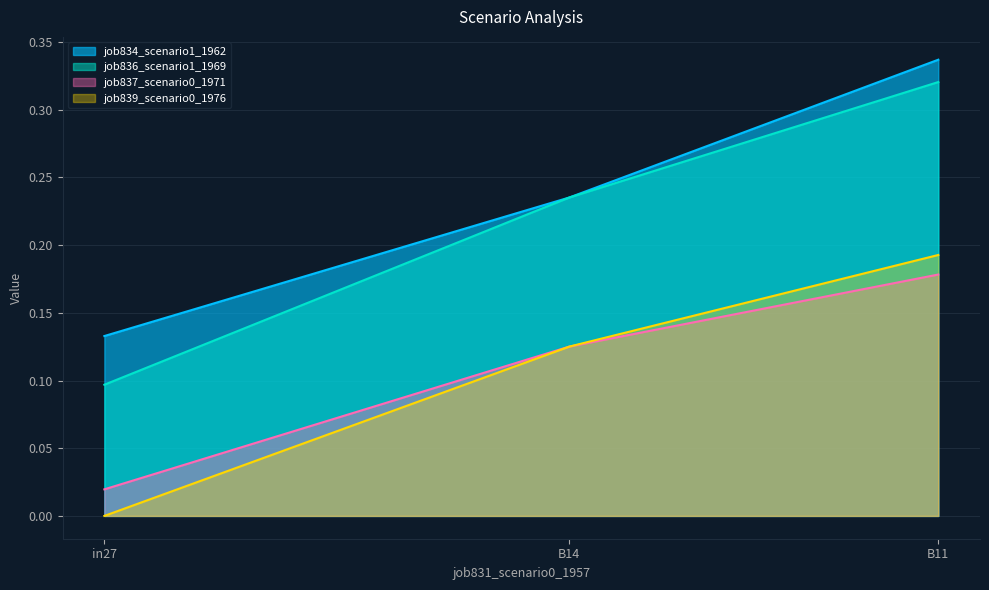

What is the difference between the maximum and minimum values in the job834_scenario1_1962 series?

0.2